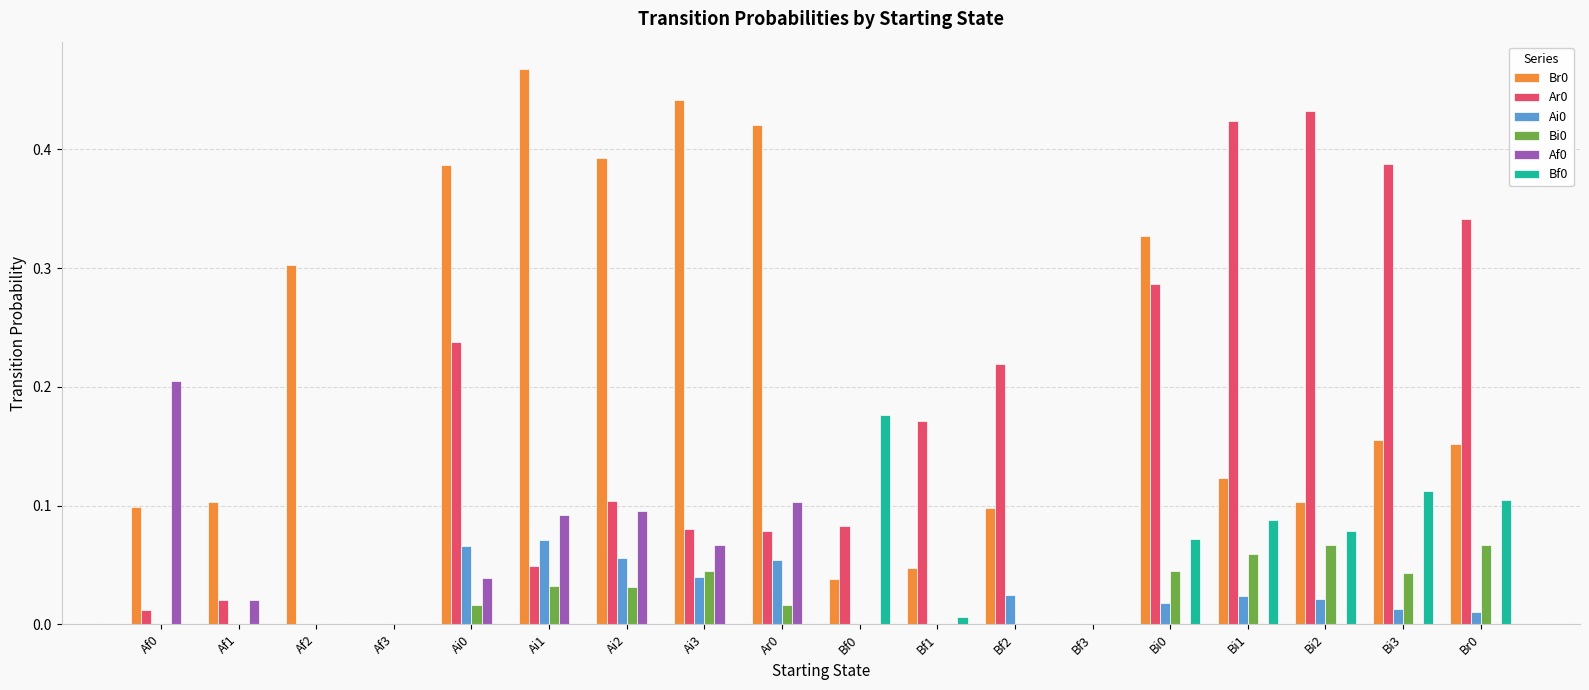

What is the sum of all Br0 values?

3.7